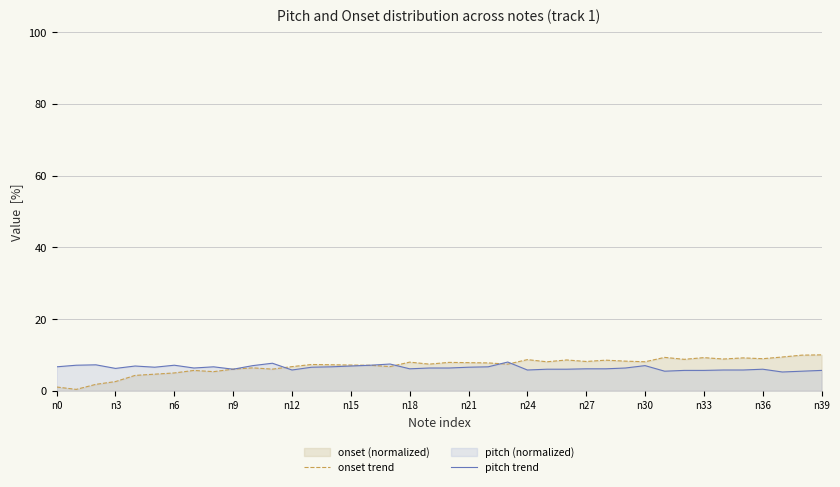

What is the difference between the highest and lowest values at n30?

1.1